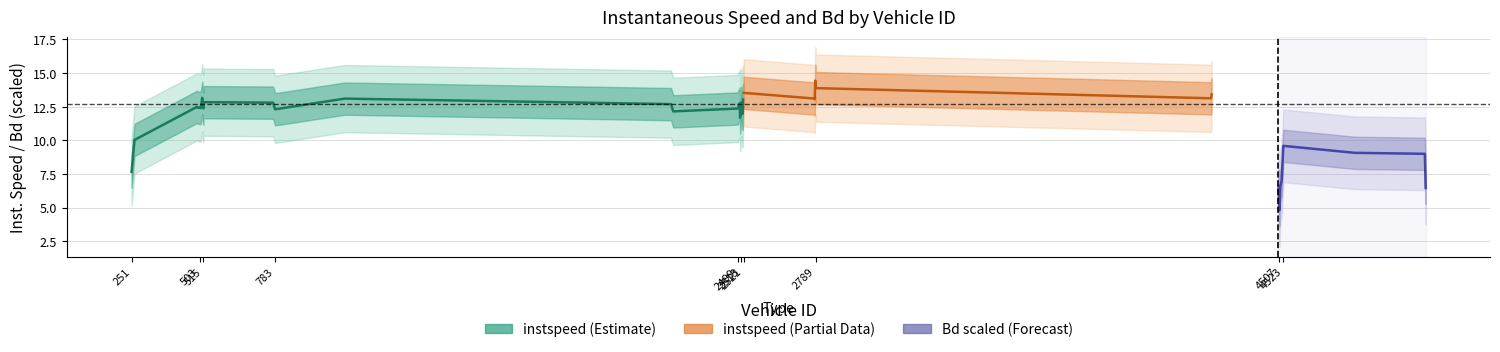

At which category does instspeed reach its first local valley?

494.0